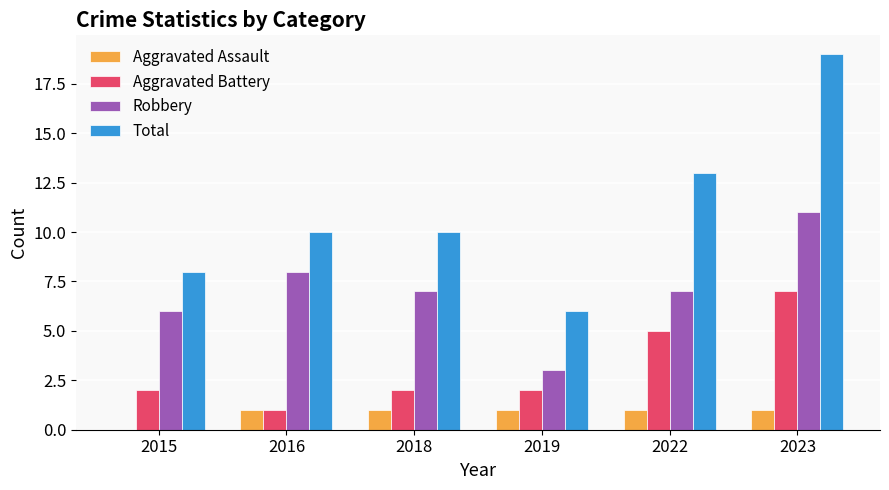

What is the sum of the Aggravated Battery values at 2016 and 2018?

3